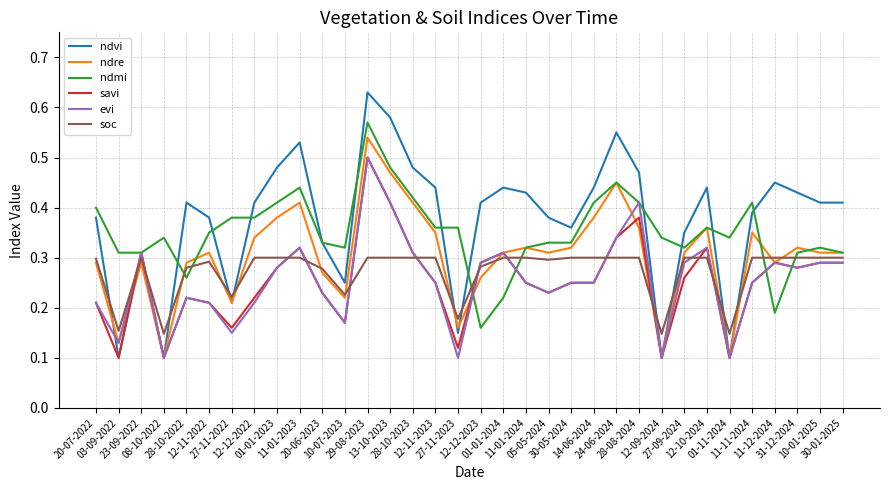

Does the chart display data point markers on the line(s)?

No